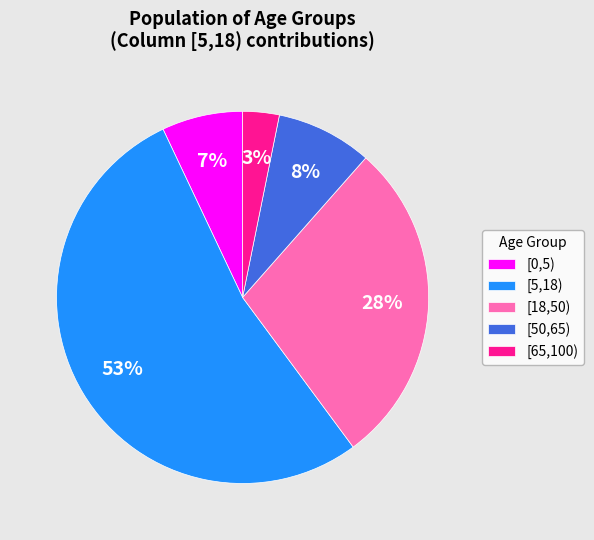

Count the number of slices in the pie.

5